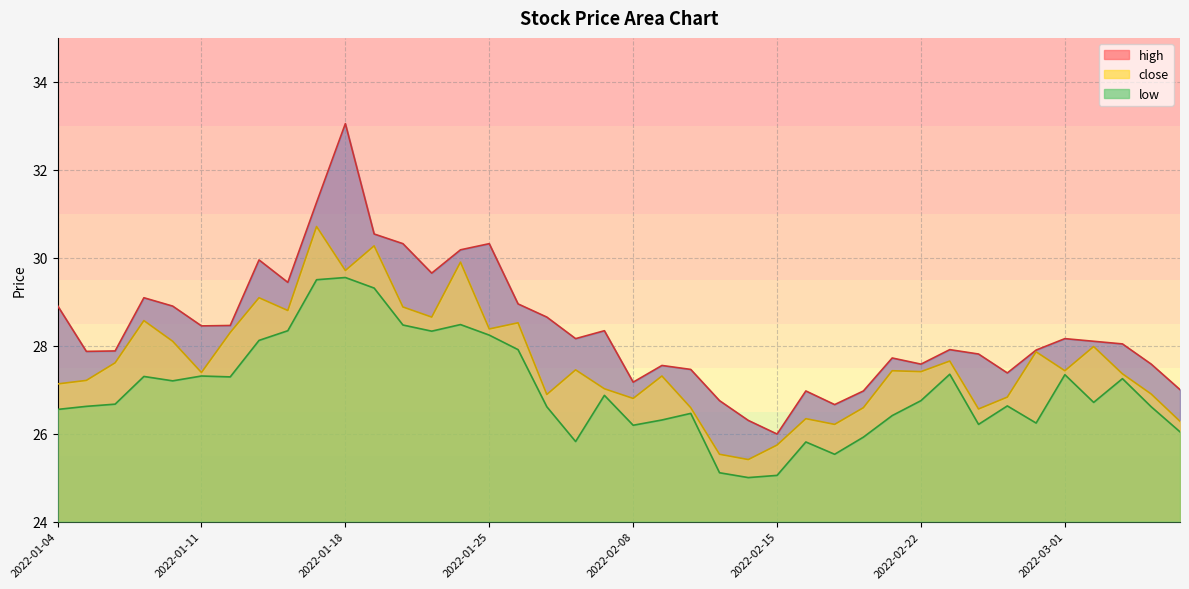

The value of high at 2022-01-24 is 30.2. True or false?

True